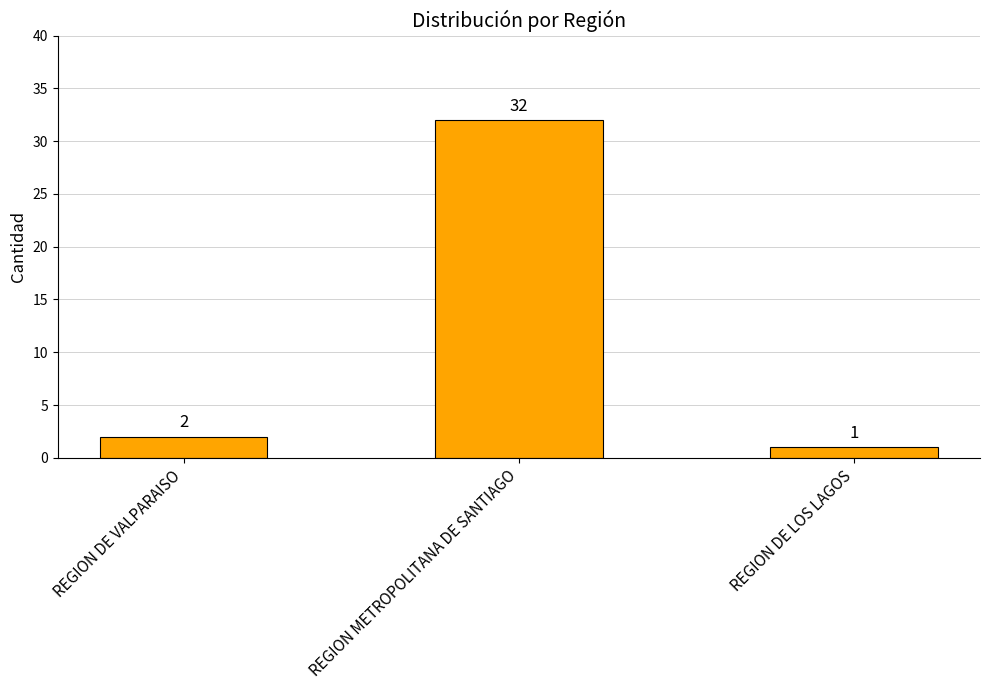

List the labels in order of value, largest first.

REGION METROPOLITANA DE SANTIAGO, REGION DE VALPARAISO, REGION DE LOS LAGOS